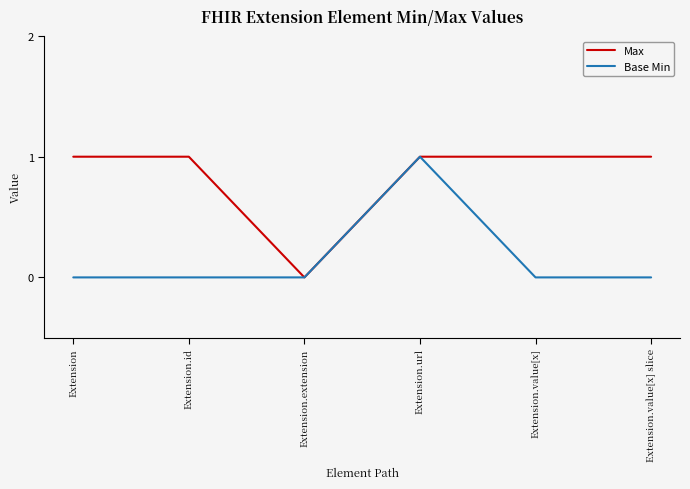

At Extension, list the series in order from smallest to largest.

Base Min, Max